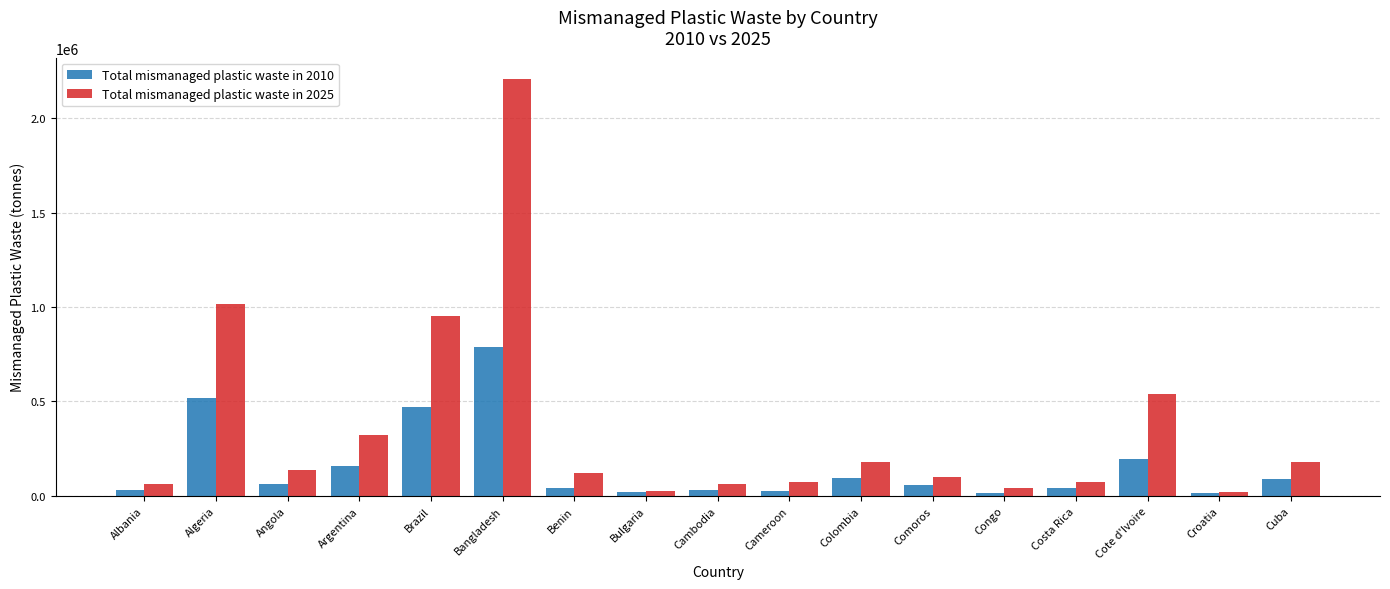

Where is Total mismanaged plastic waste in 2010 nearest to the value 401894?

Brazil